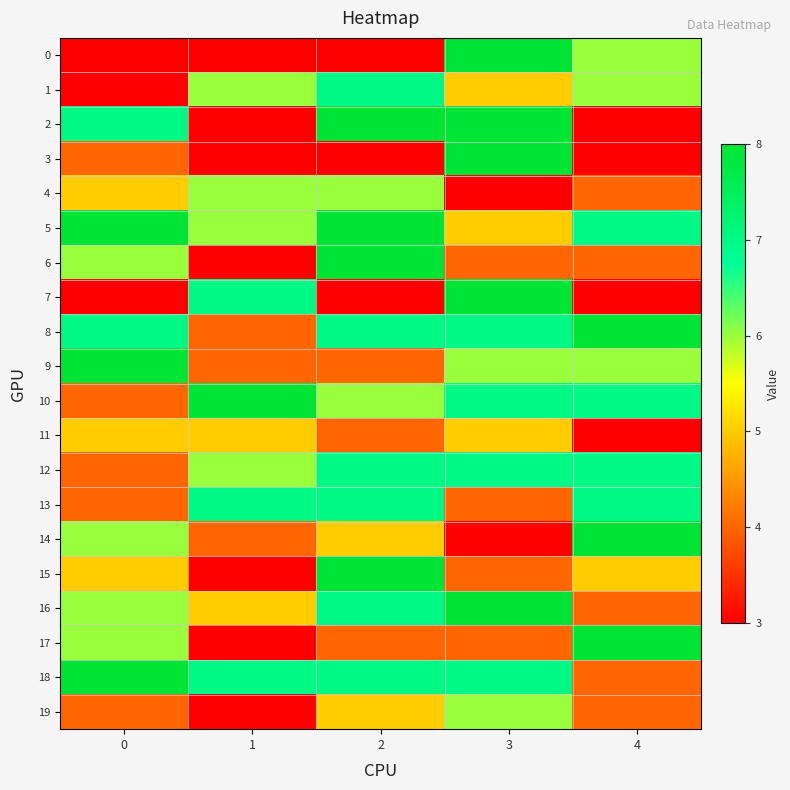

What is the total value across all series at 2?

117